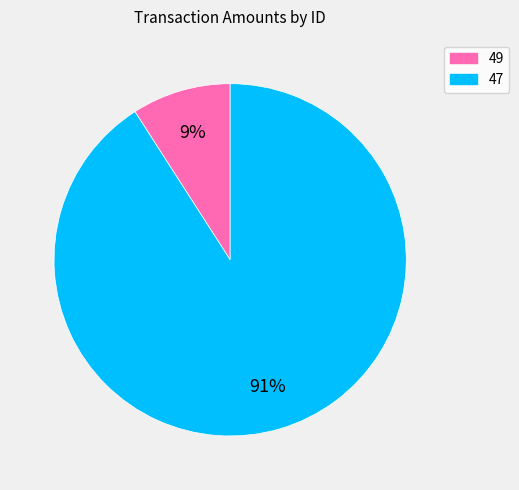

To the nearest percent, what is the average slice percentage?

50%